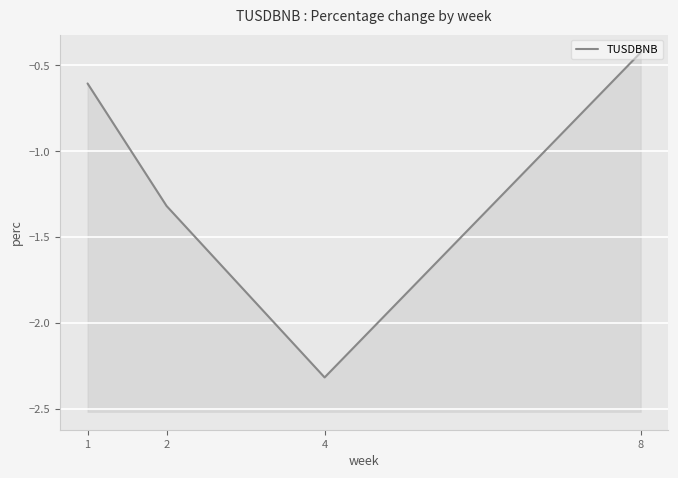

List the labels in order of value, largest first.

8, 1, 2, 4